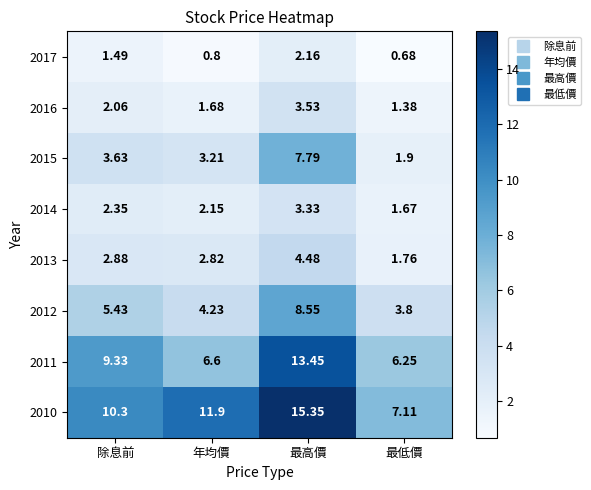

Is the value of 2017 at 最低價 greater than the value of 2015 at 除息前?

No